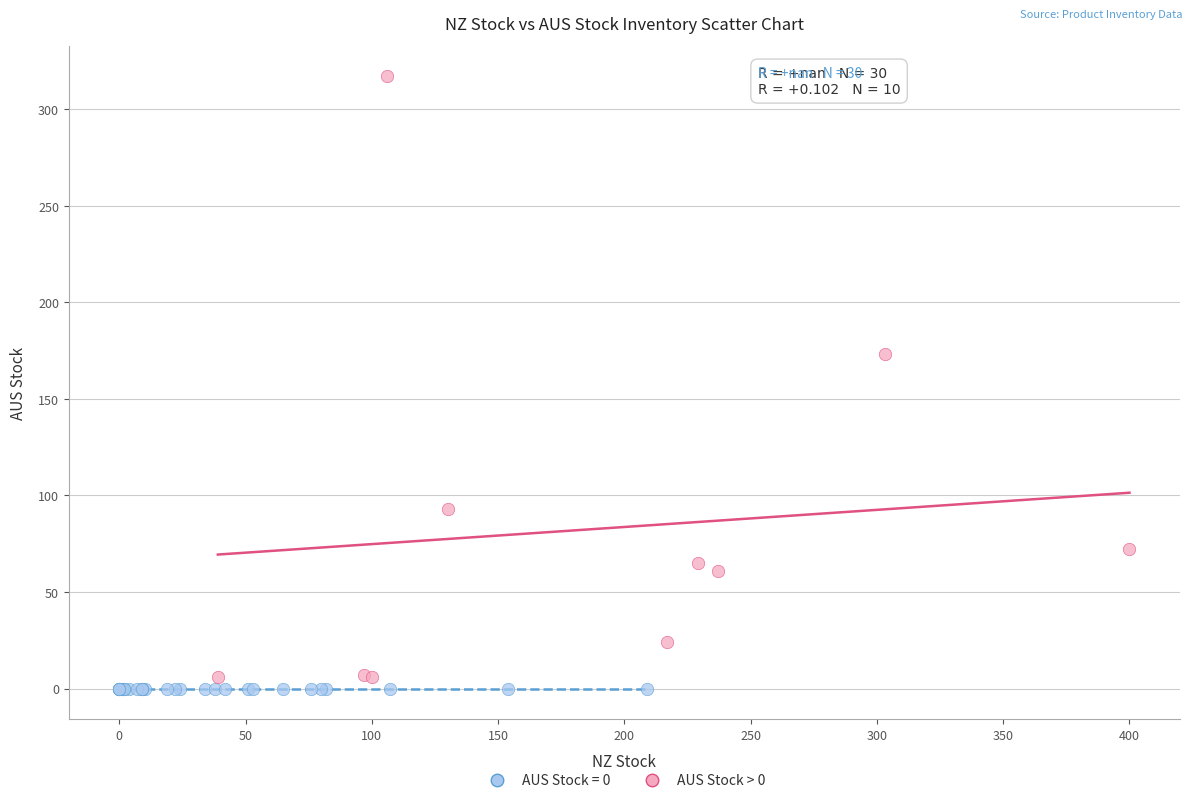

Which series contains the highest Y value?

AUS Stock > 0